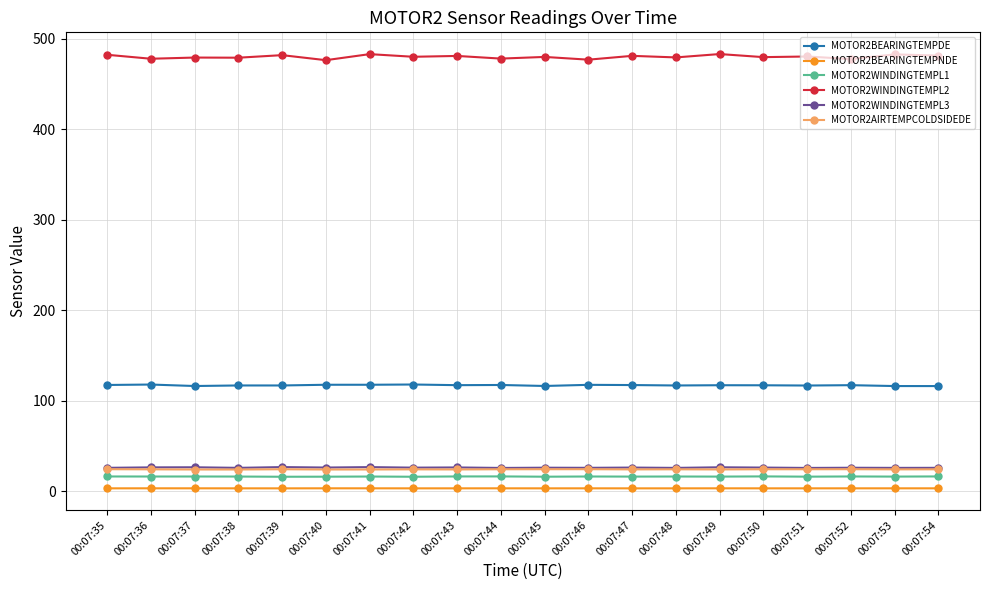

At which label does MOTOR2BEARINGTEMPDE first exceed 117?

00:07:35